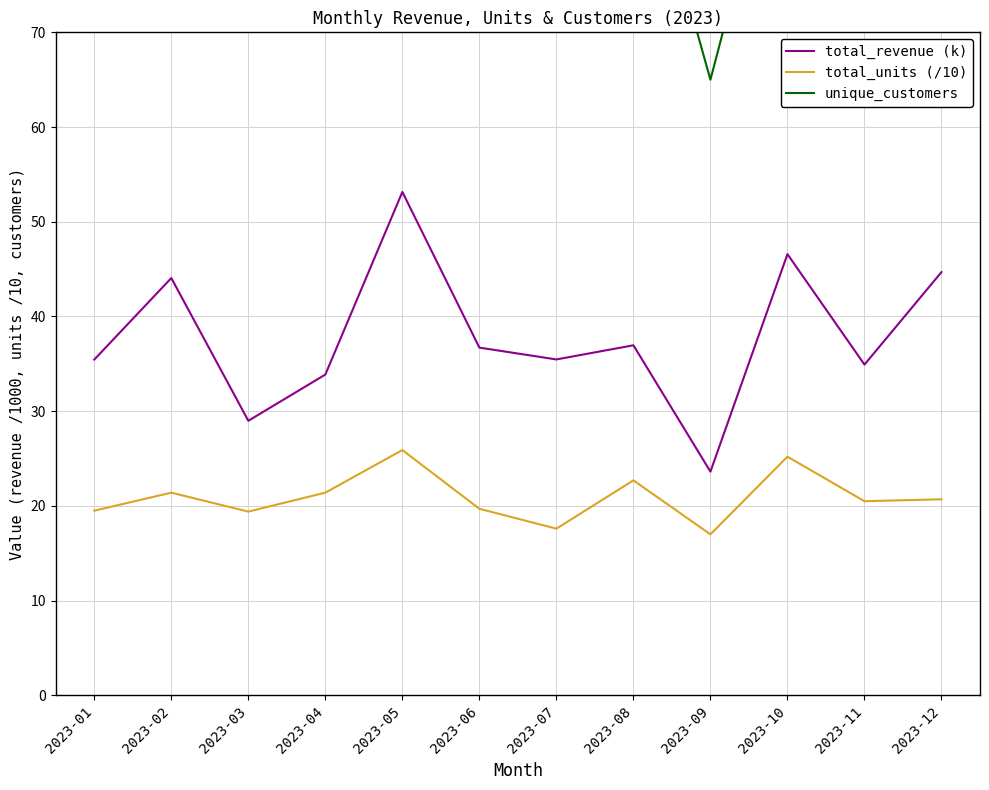

At which label does unique_customers reach its peak?

2023-05